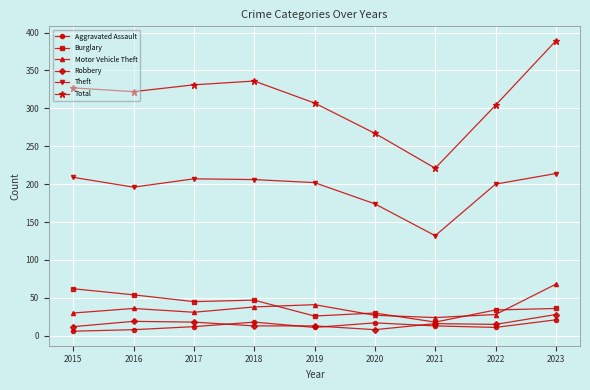

True or false: Total and Theft cross at least once.

False